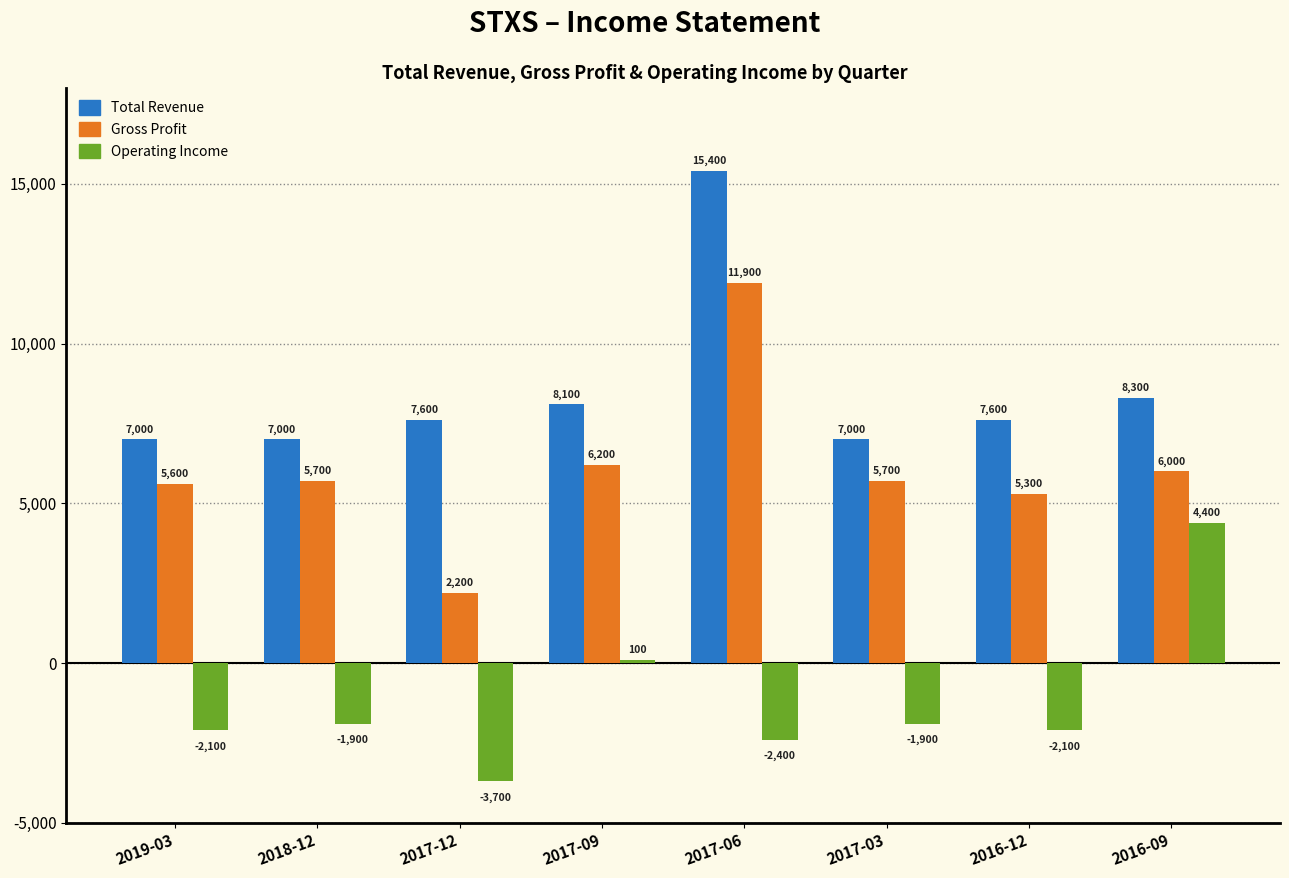

What is the spread (max minus min) of values at 2017-06?

17800